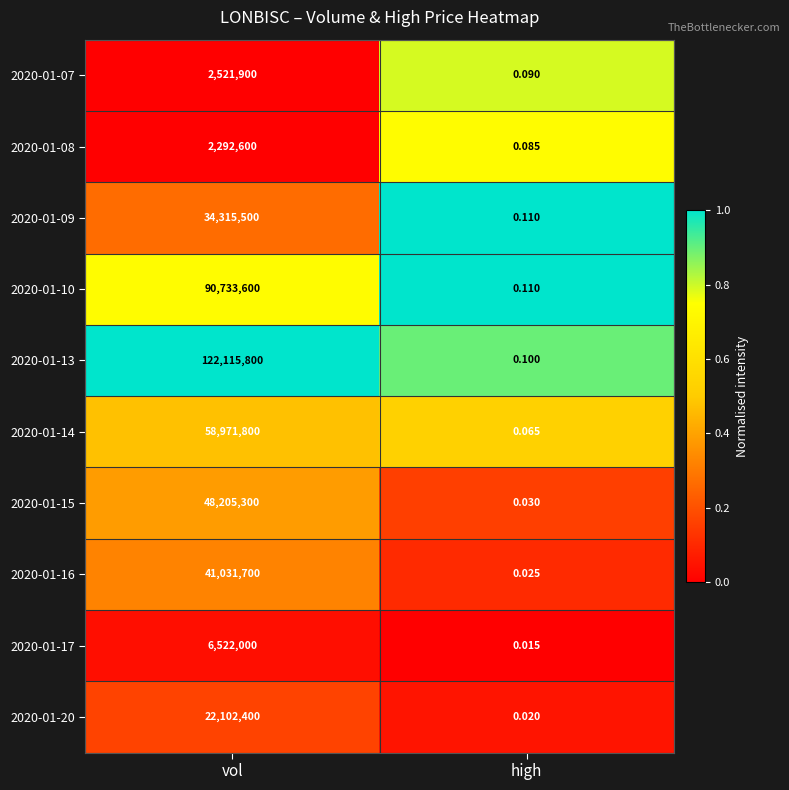

At which label is 2020-01-16 closest to 20515850?

high